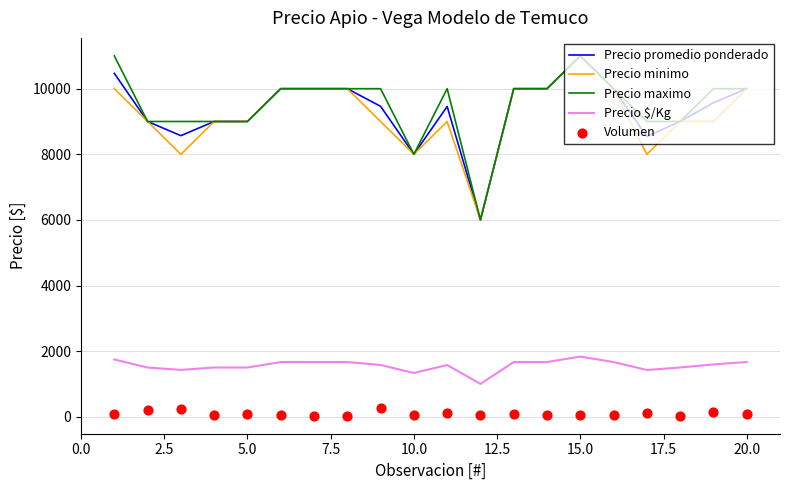

Which series contains the lowest Y value?

Volumen